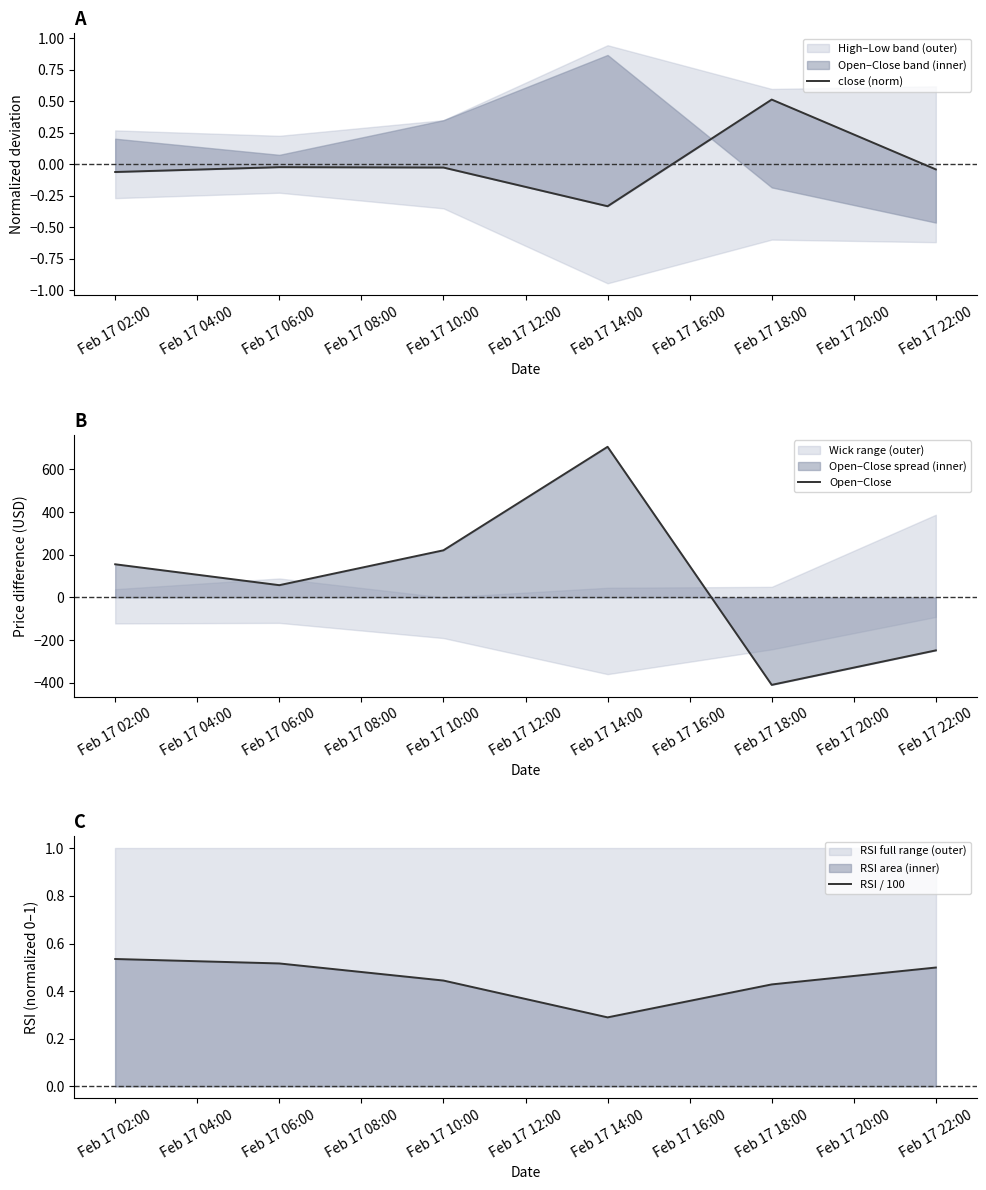

What is the maximum value for Open−Close?

705.9